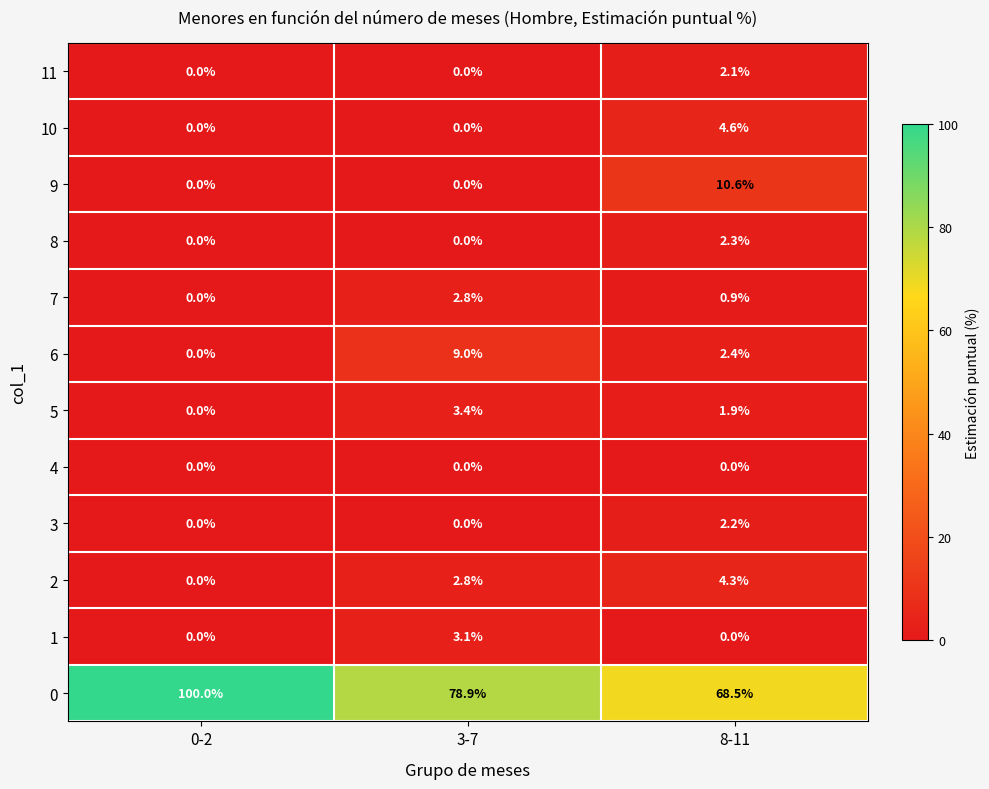

The value of 5 at 3-7 is 4.7. True or false?

False